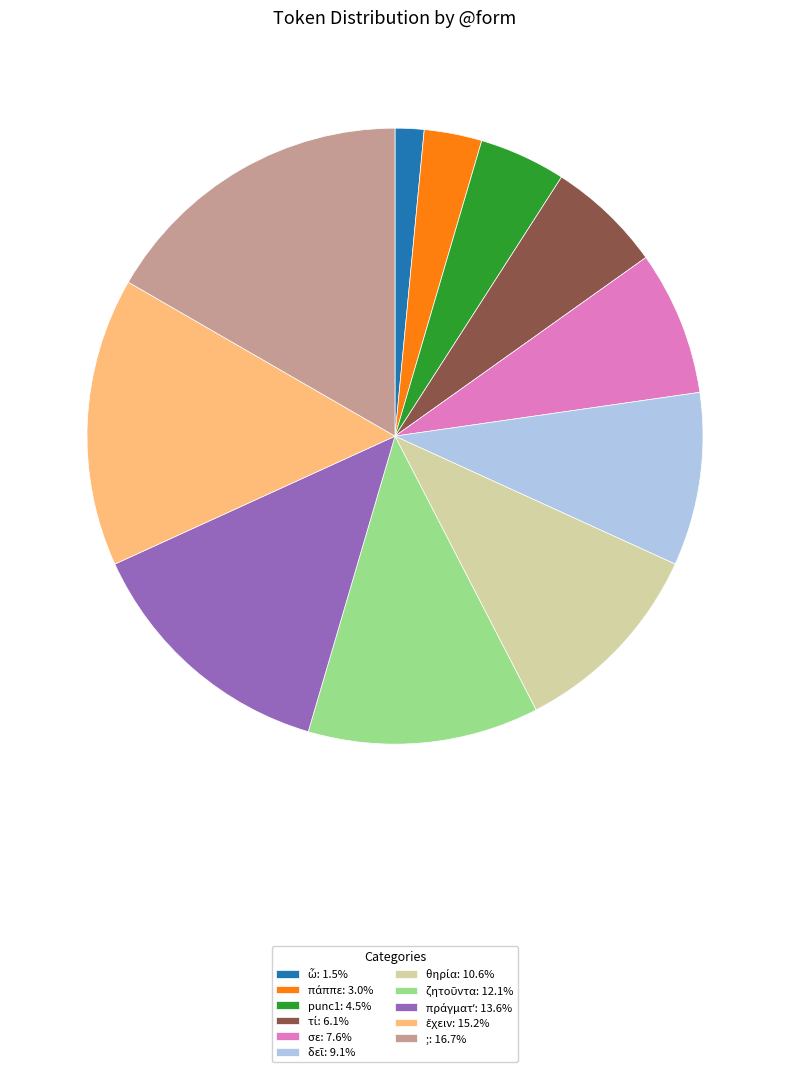

Is there any slice that represents more than half of the pie?

No